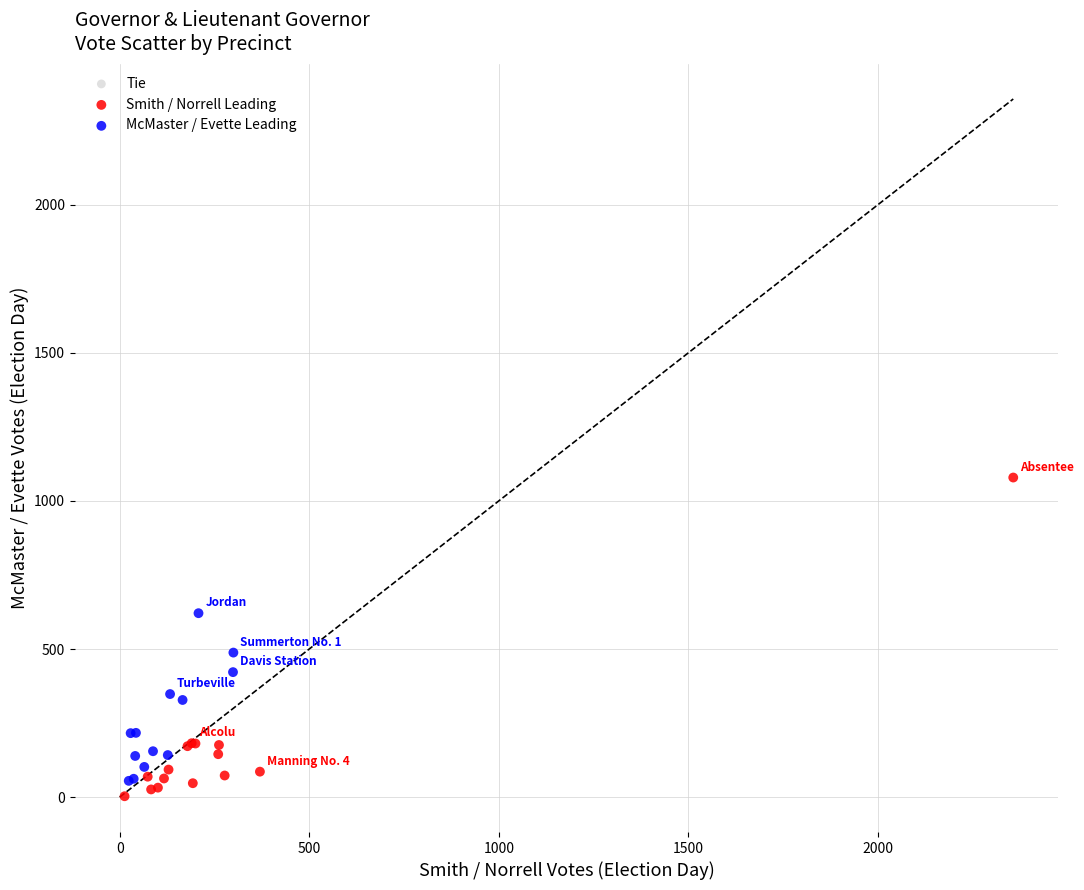

Which series reaches the maximum Y coordinate?

Smith / Norrell Leading